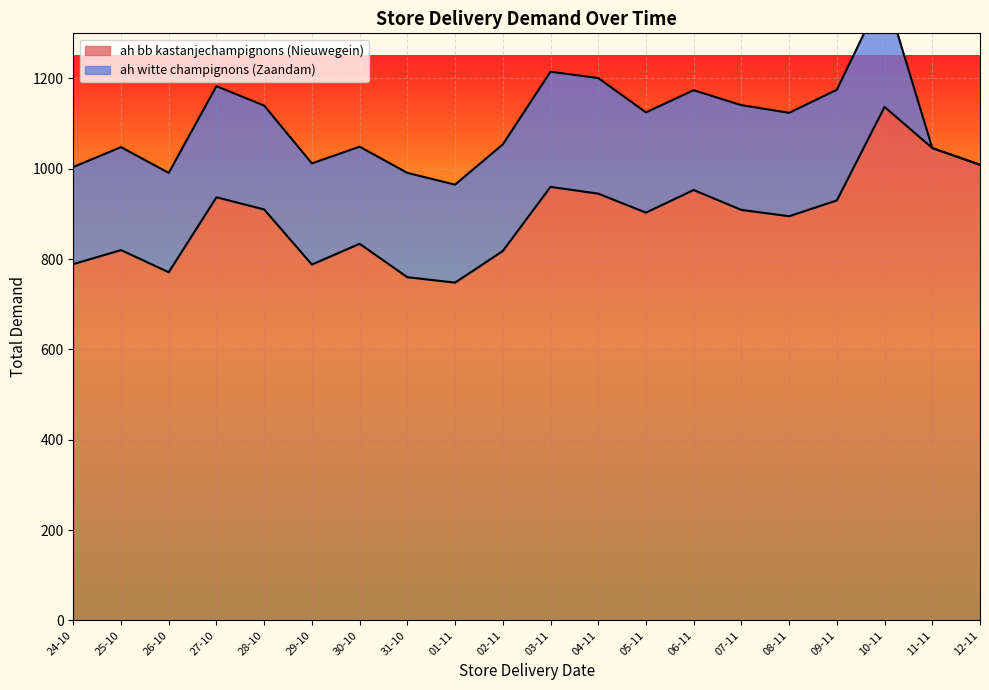

Which category has the highest value across all series?

10-11